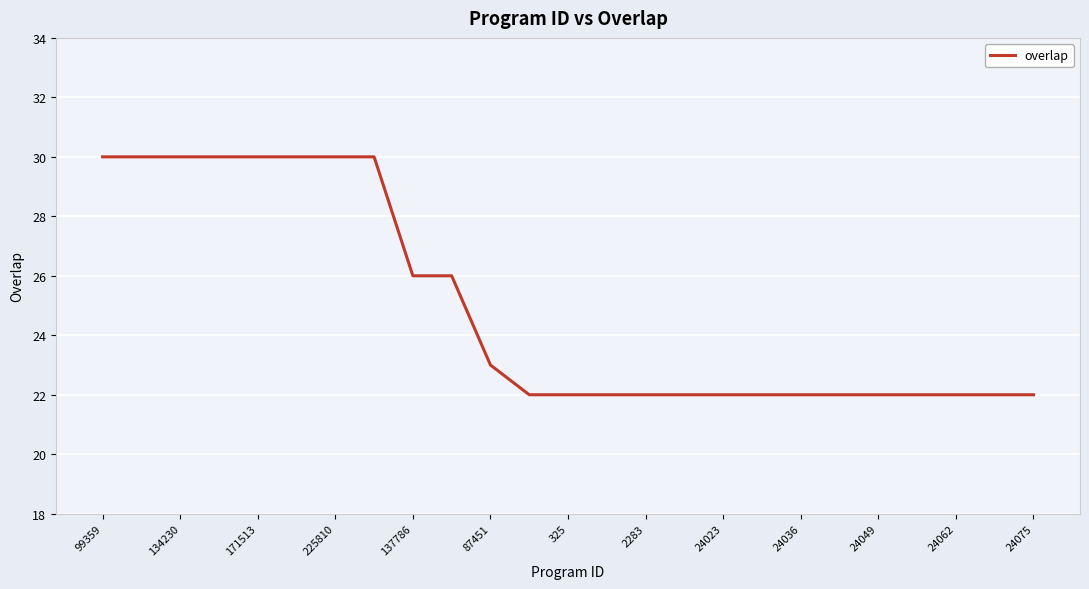

What is the difference between the maximum and second lowest values?

8